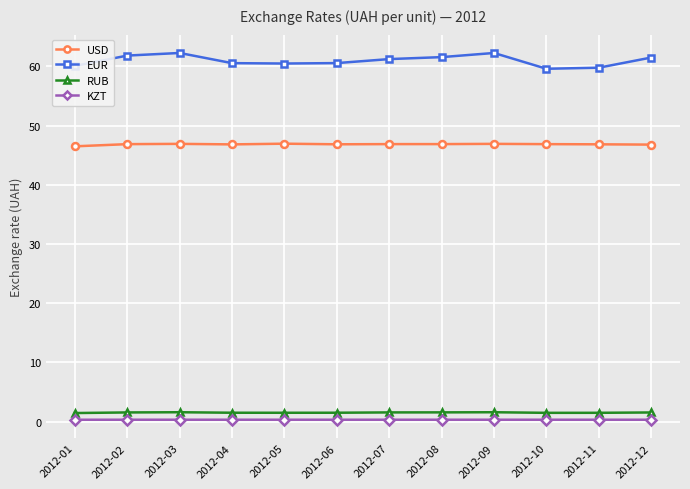

In RUB, how many points are higher than both neighbors (excluding endpoints)?

2